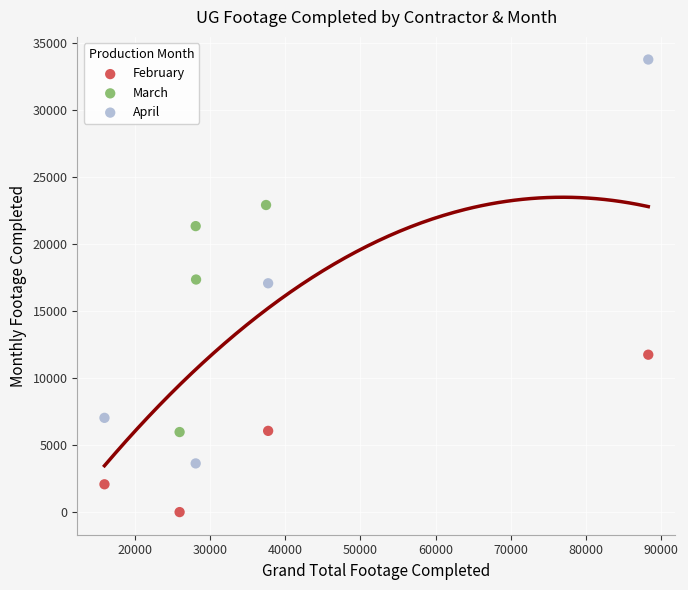

Which series has the largest Y range (max minus min)?

April